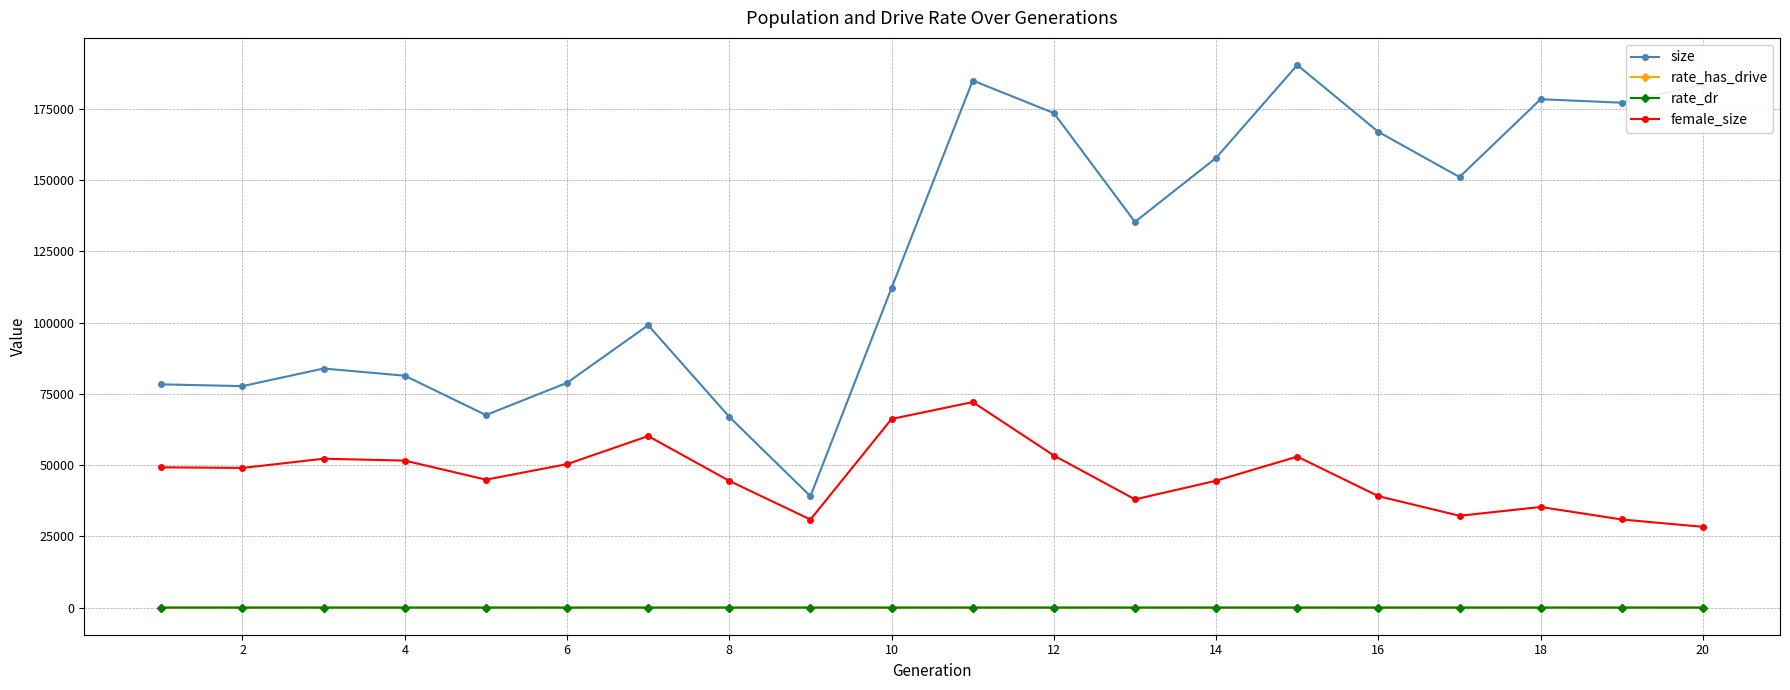

Which series has the largest total across all categories?

size